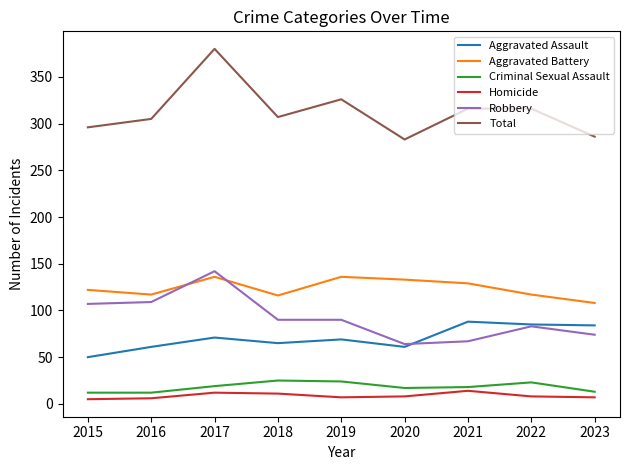

At which category does Total reach its first local valley?

2018